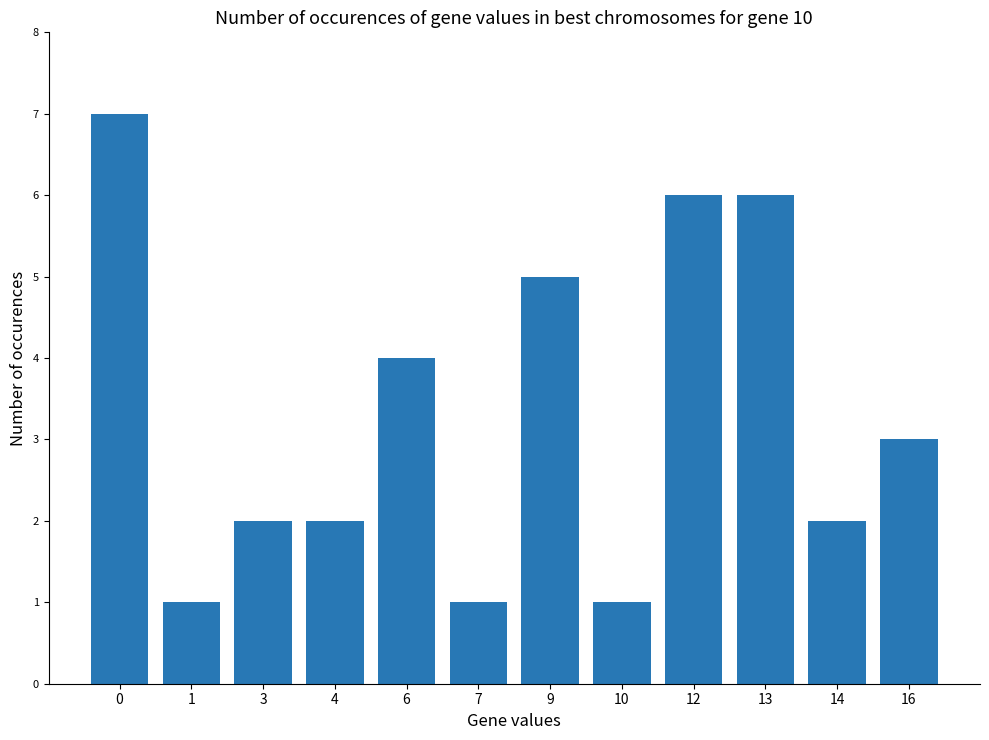

What is the greatest value displayed?

7